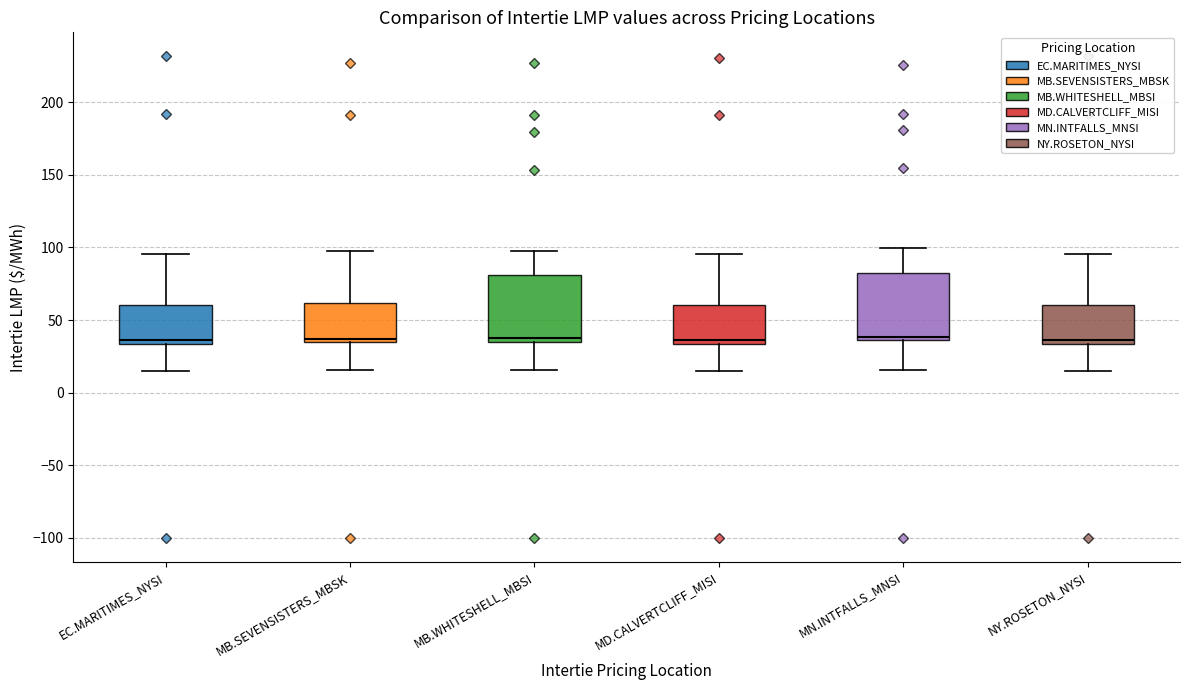

Where is the lower edge of the box for NY.ROSETON_NYSI on the y-axis? The values are not printed on the chart, so give them approximately, as read against the axis.

35